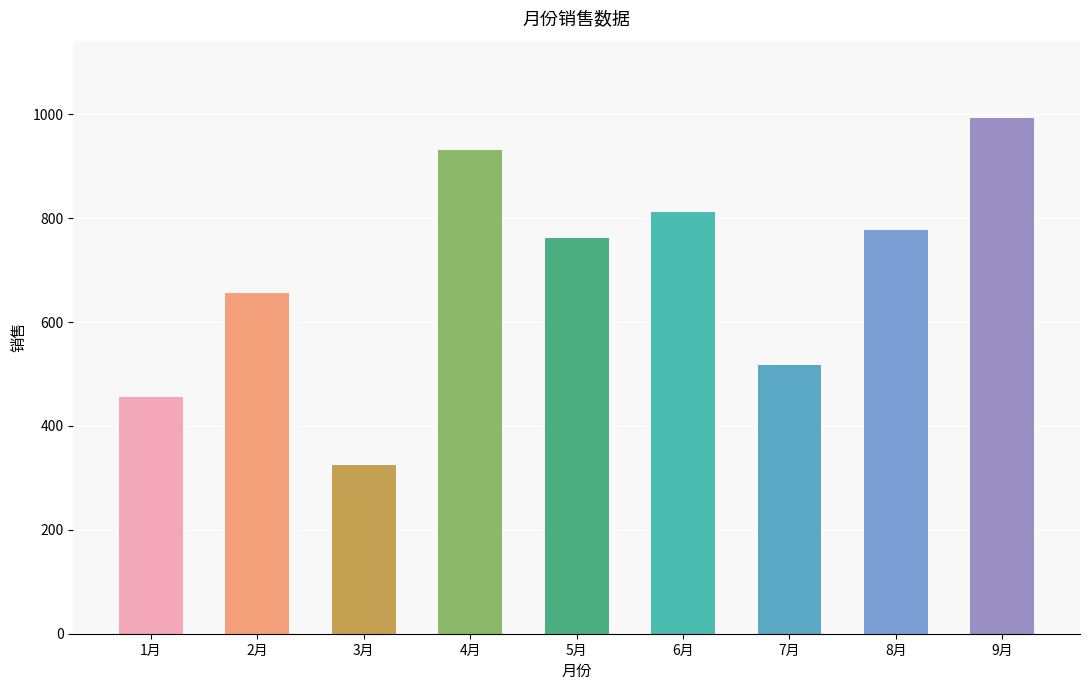

List the labels in order of value, smallest first.

3月, 1月, 7月, 2月, 5月, 8月, 6月, 4月, 9月